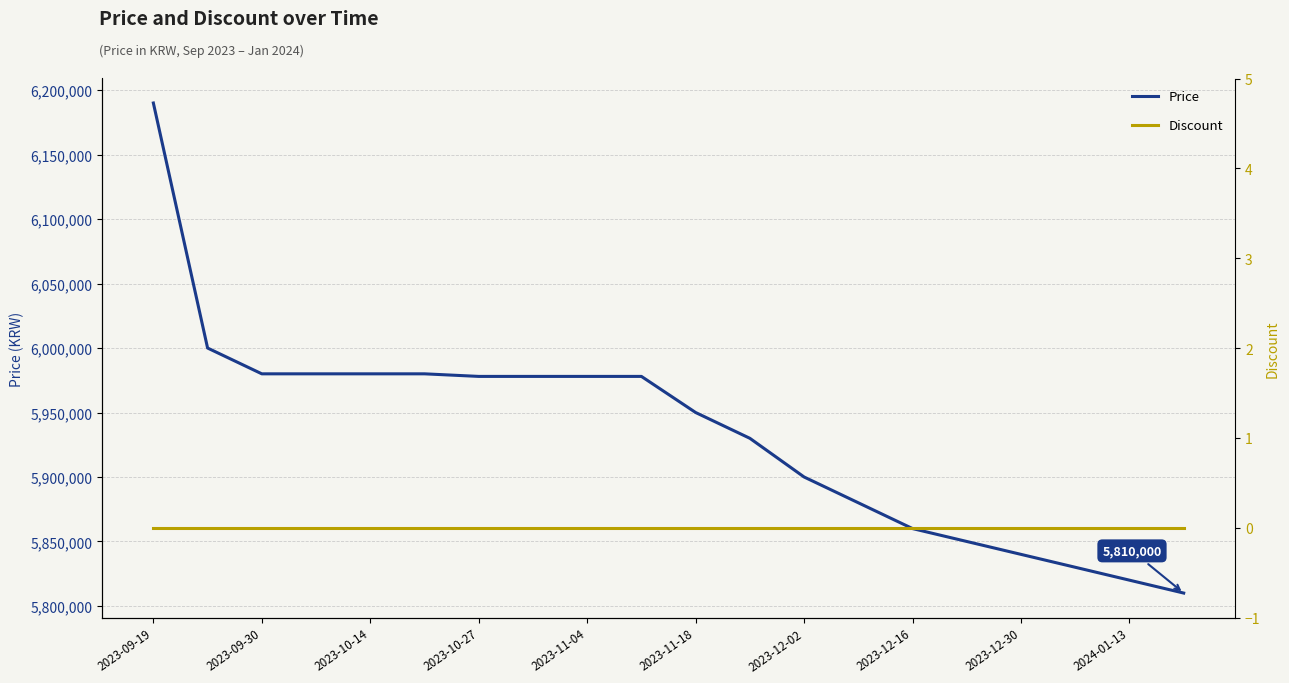

At which label does Price first exceed 5978000?

2023-09-19